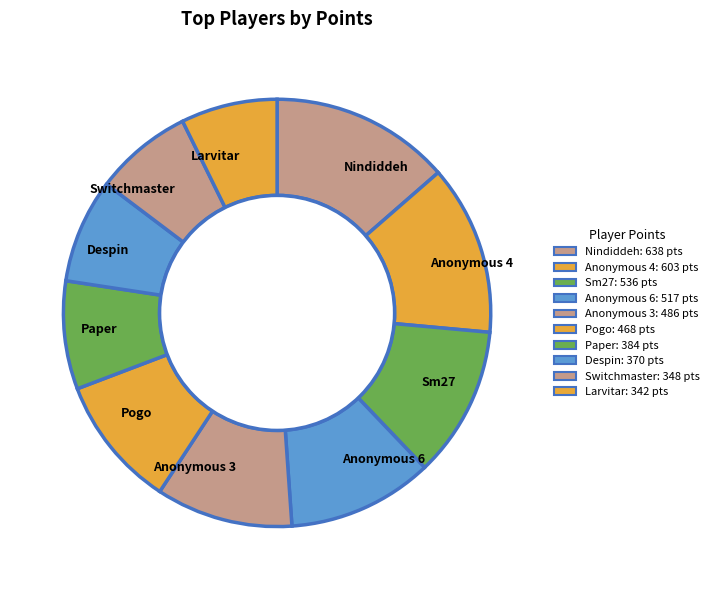

The Anonymous 4 slice represents 25% of the pie. True or false?

False